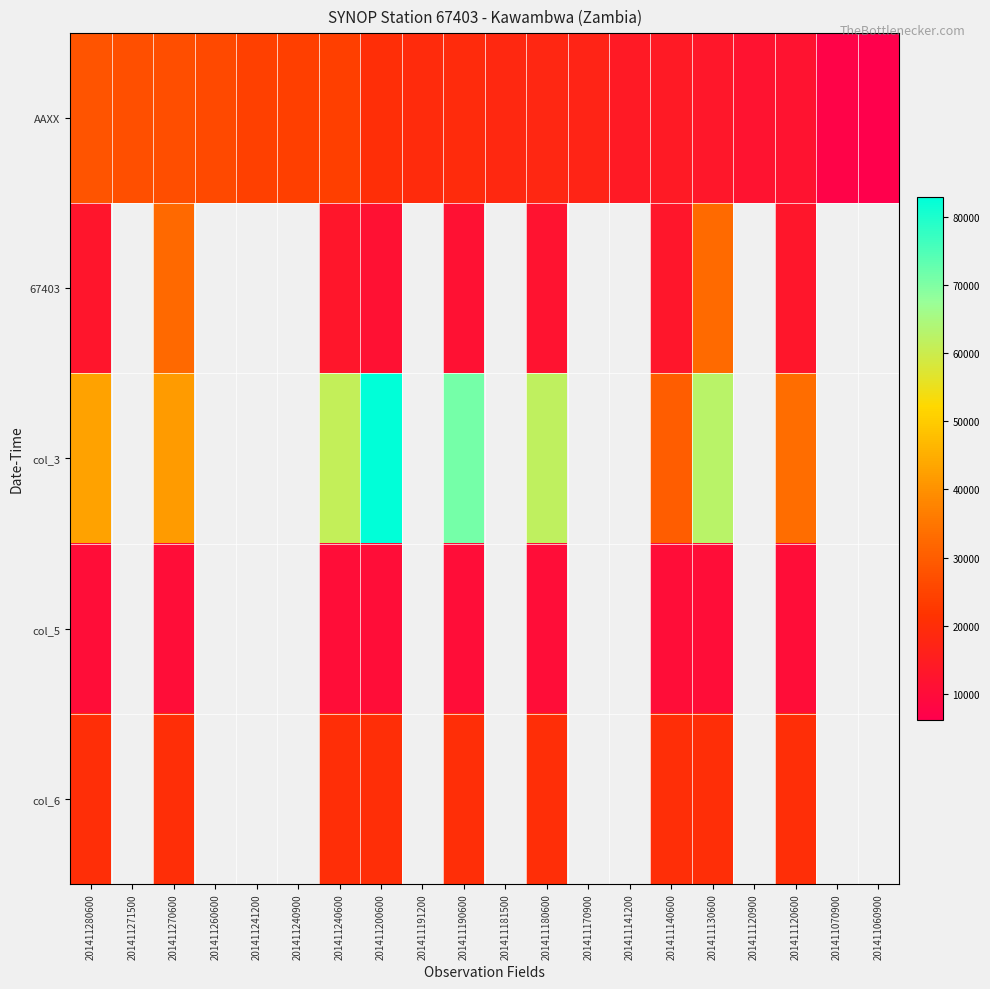

Which series has the widest spread of values?

col_3